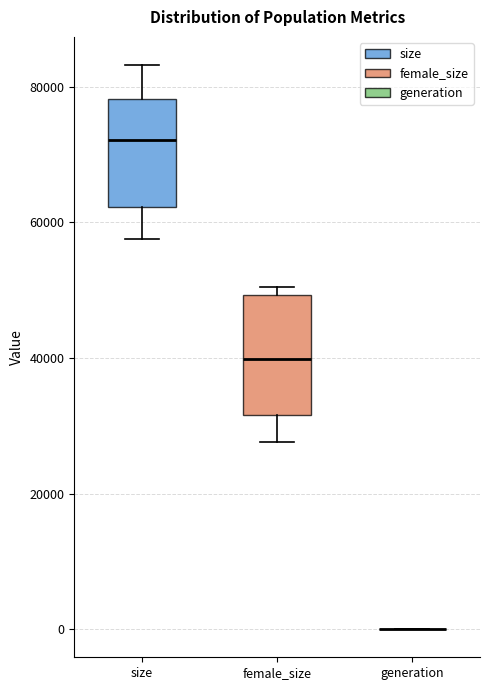

Reading left to right, read every box against the y-axis: the position of its median line, the range the box covers, and the ends of its whiskers. The values are not printed on the chart, so give them approximately, as read against the axis.

size: median 72000, box 62000 to 78000, whiskers 58000 to 84000
female_size: median 40000, box 32000 to 50000, whiskers 28000 to 50000 (just above the box's upper edge)
generation: box collapsed to a line at 0, whiskers 0 to 0